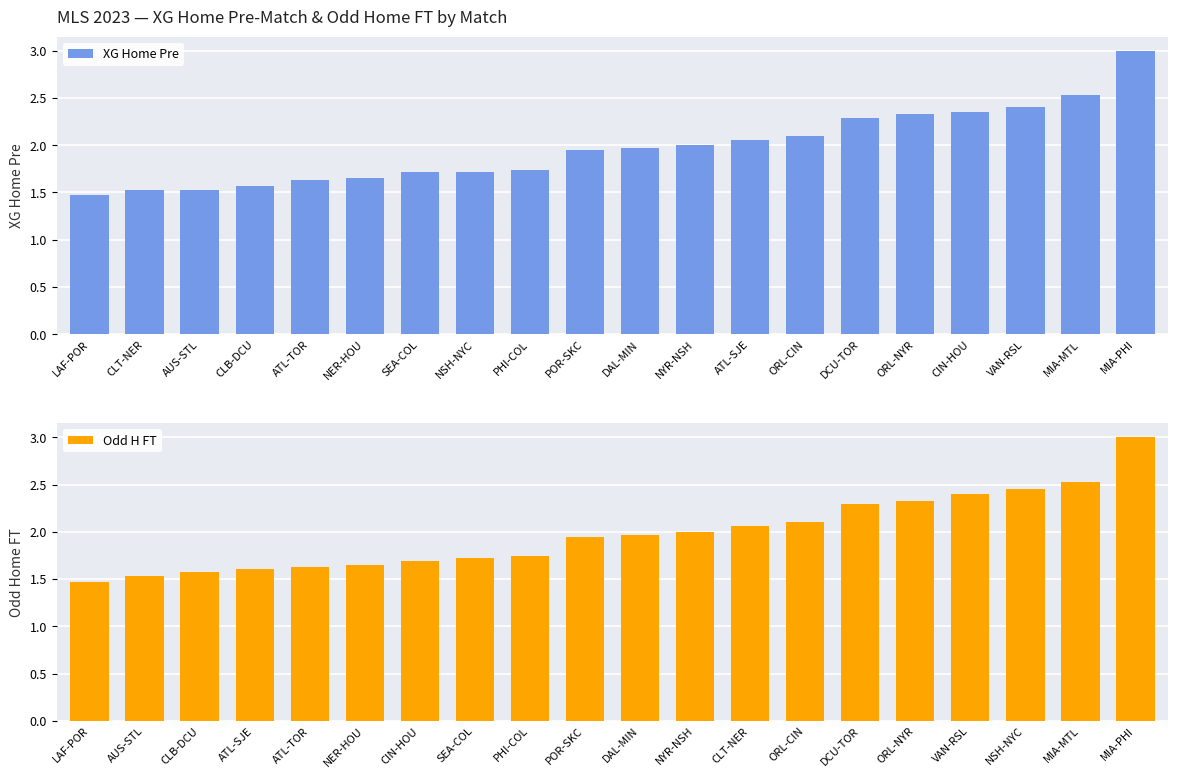

What are all the series names shown in the legend?

XG Home Pre, Odd H FT